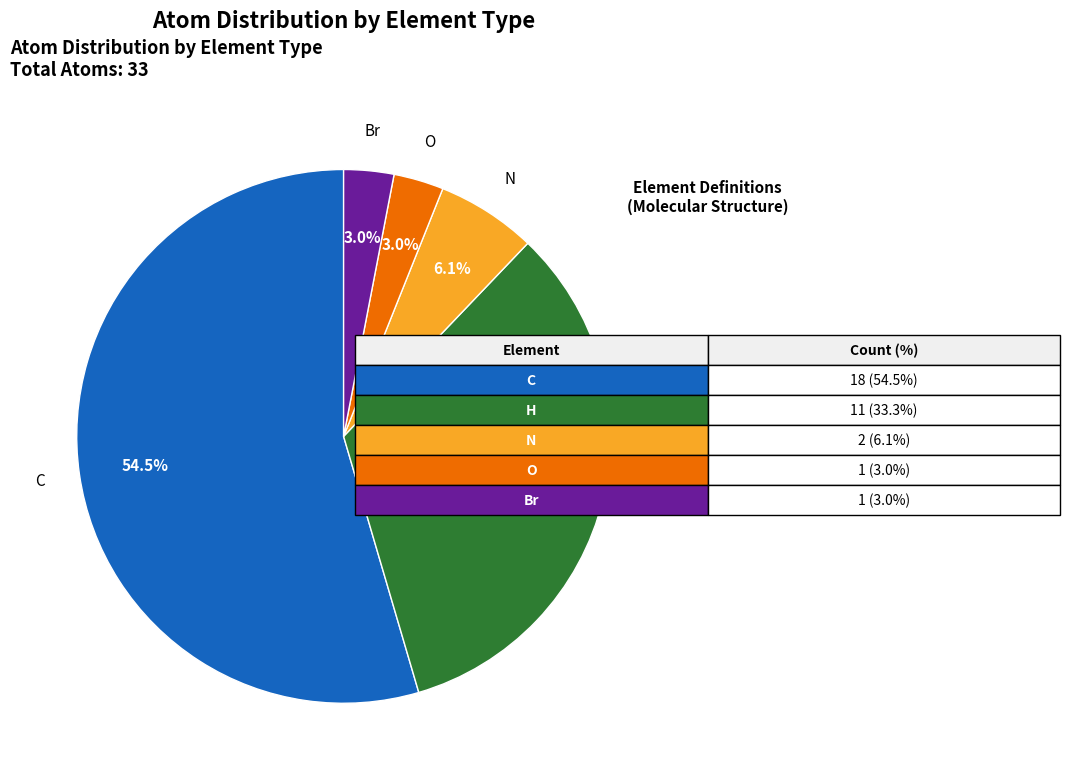

Between H and Br, which is larger?

H